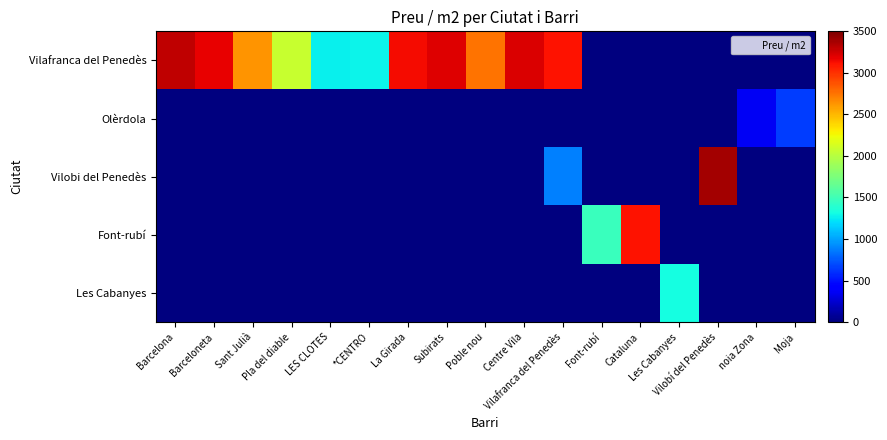

What is the total value across all series at Vilafranca del Penedès?

3992.3